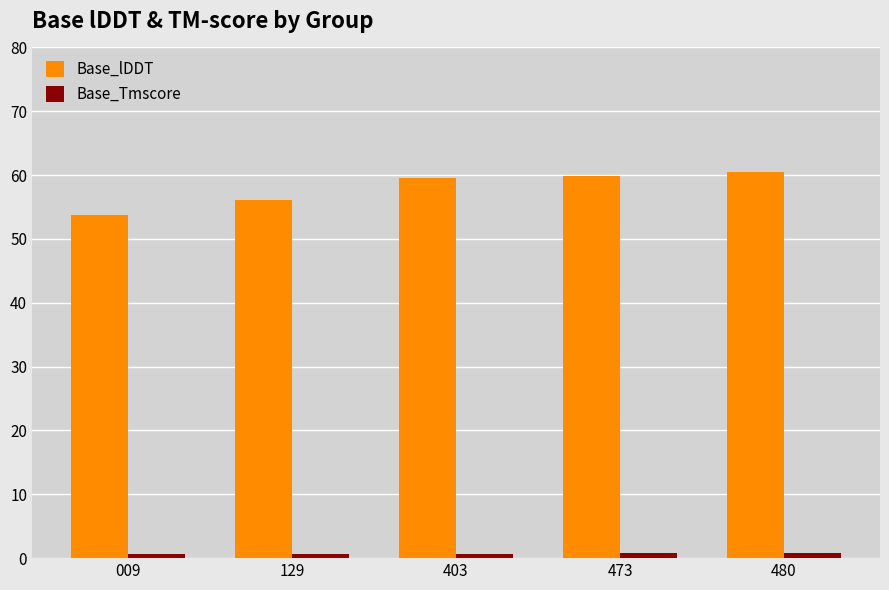

Are the bars grouped side by side (vs. stacked)?

Yes